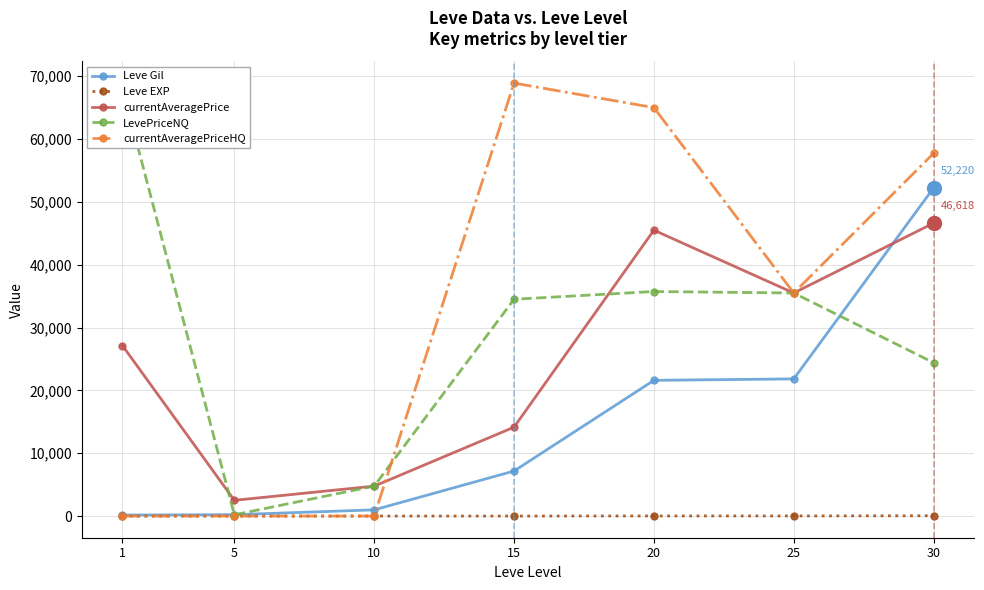

What are all the series names shown in the legend?

Leve Gil, Leve EXP, currentAveragePrice, LevePriceNQ, currentAveragePriceHQ